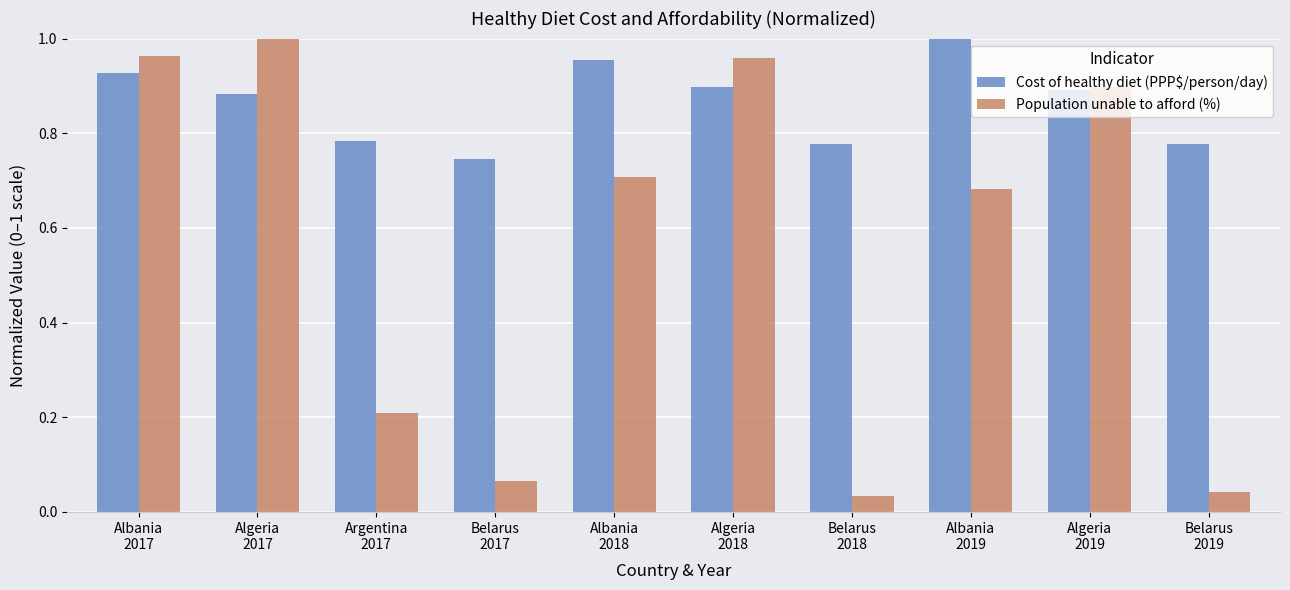

At how many categories does at least one series exceed 0?

10